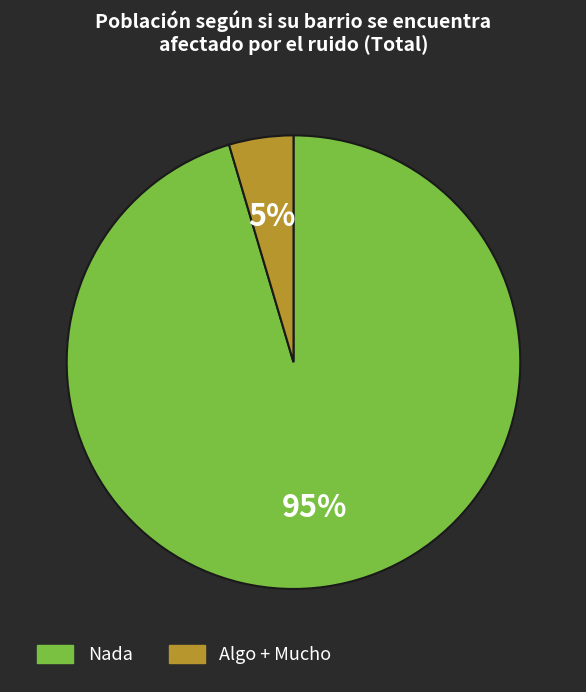

Which slice is the largest?

Nada